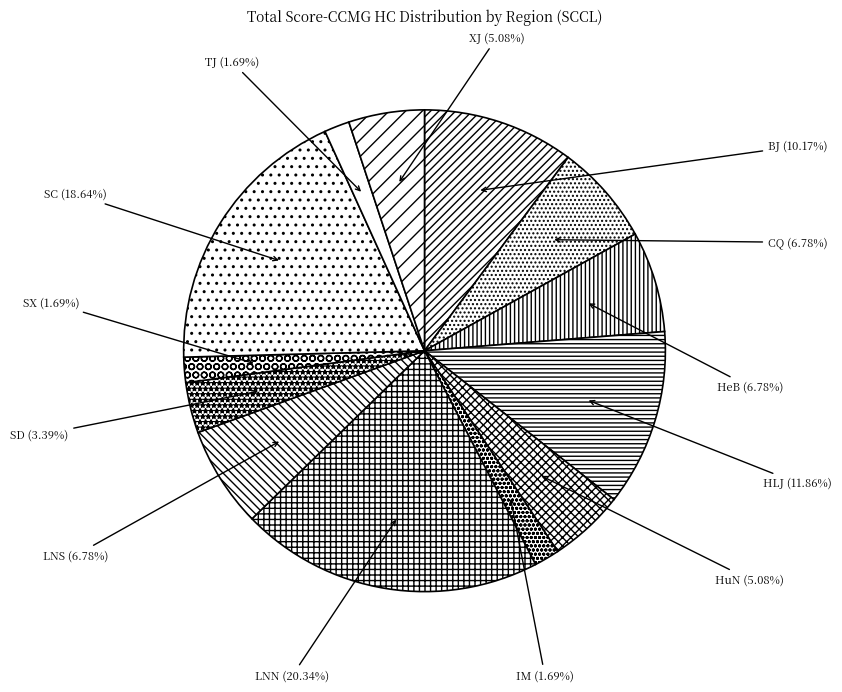

What is the largest slice in the pie chart?

LNN